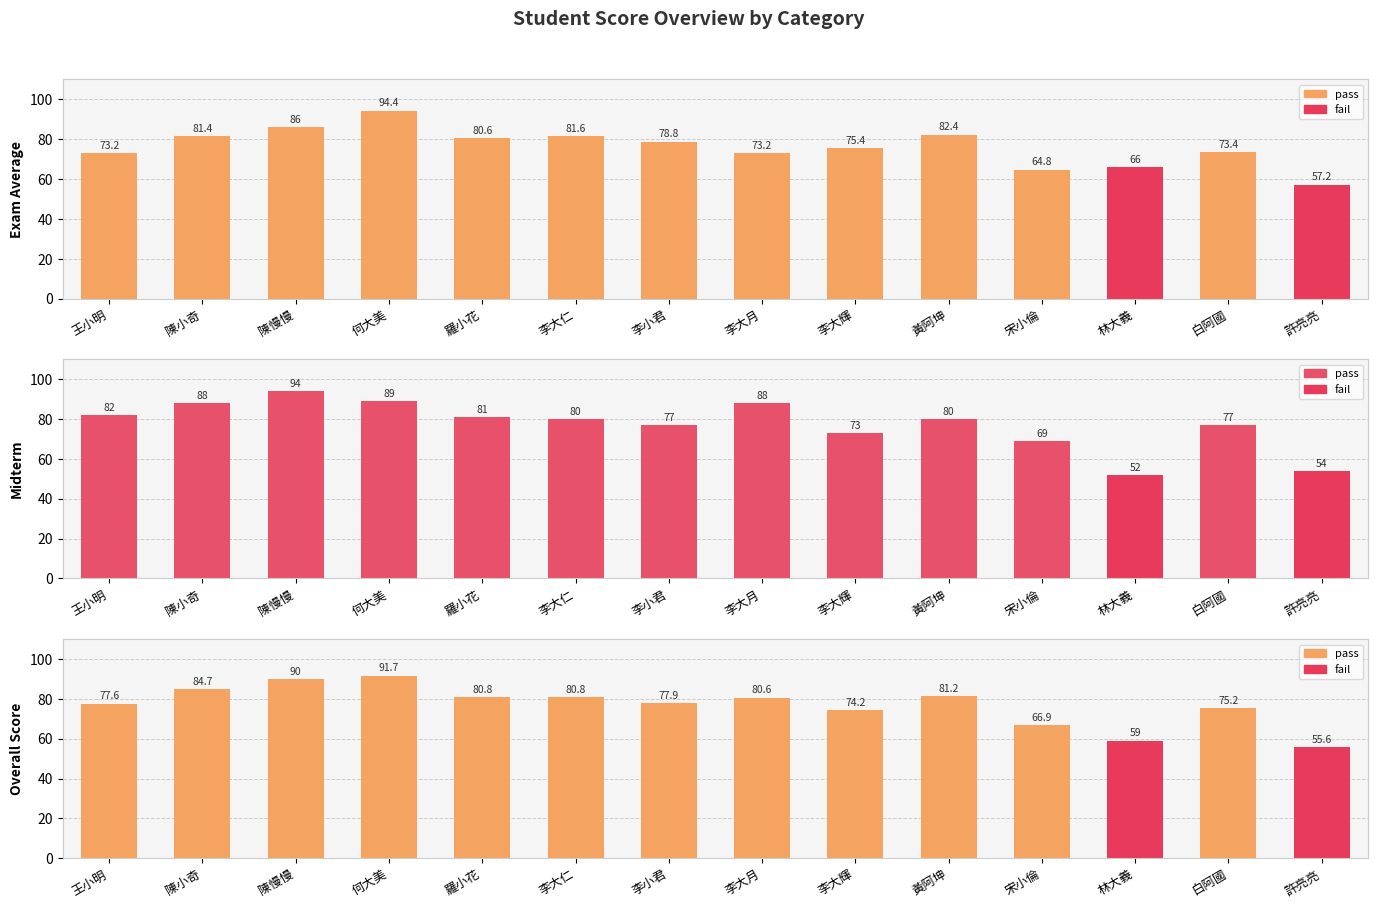

Does the chart contain any negative values?

No